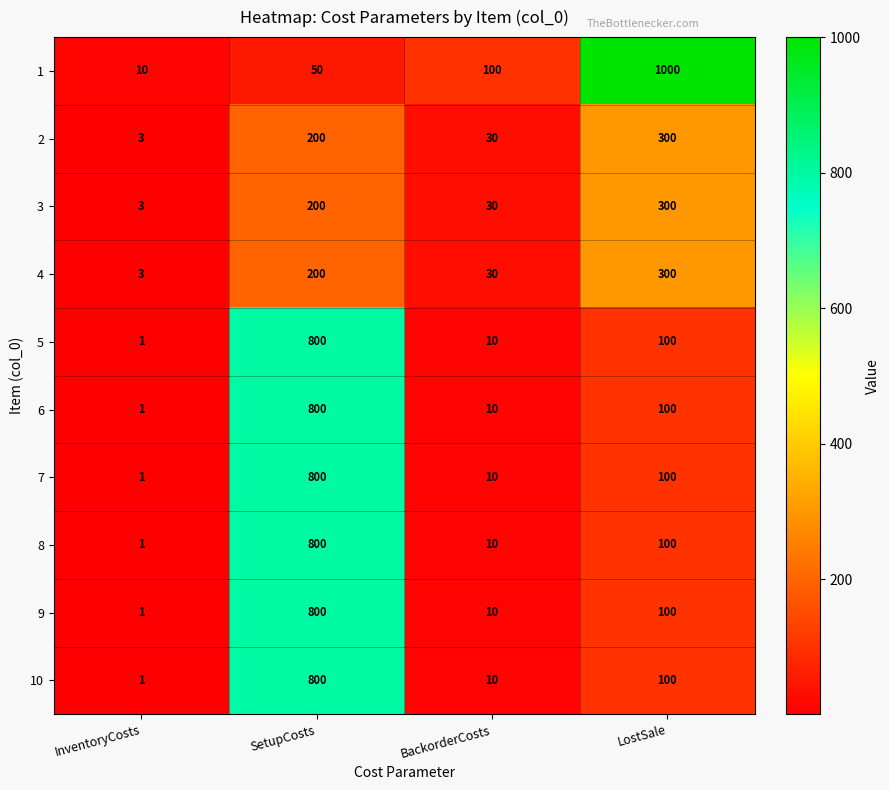

Between InventoryCosts and LostSale, which series saw the biggest shift?

1